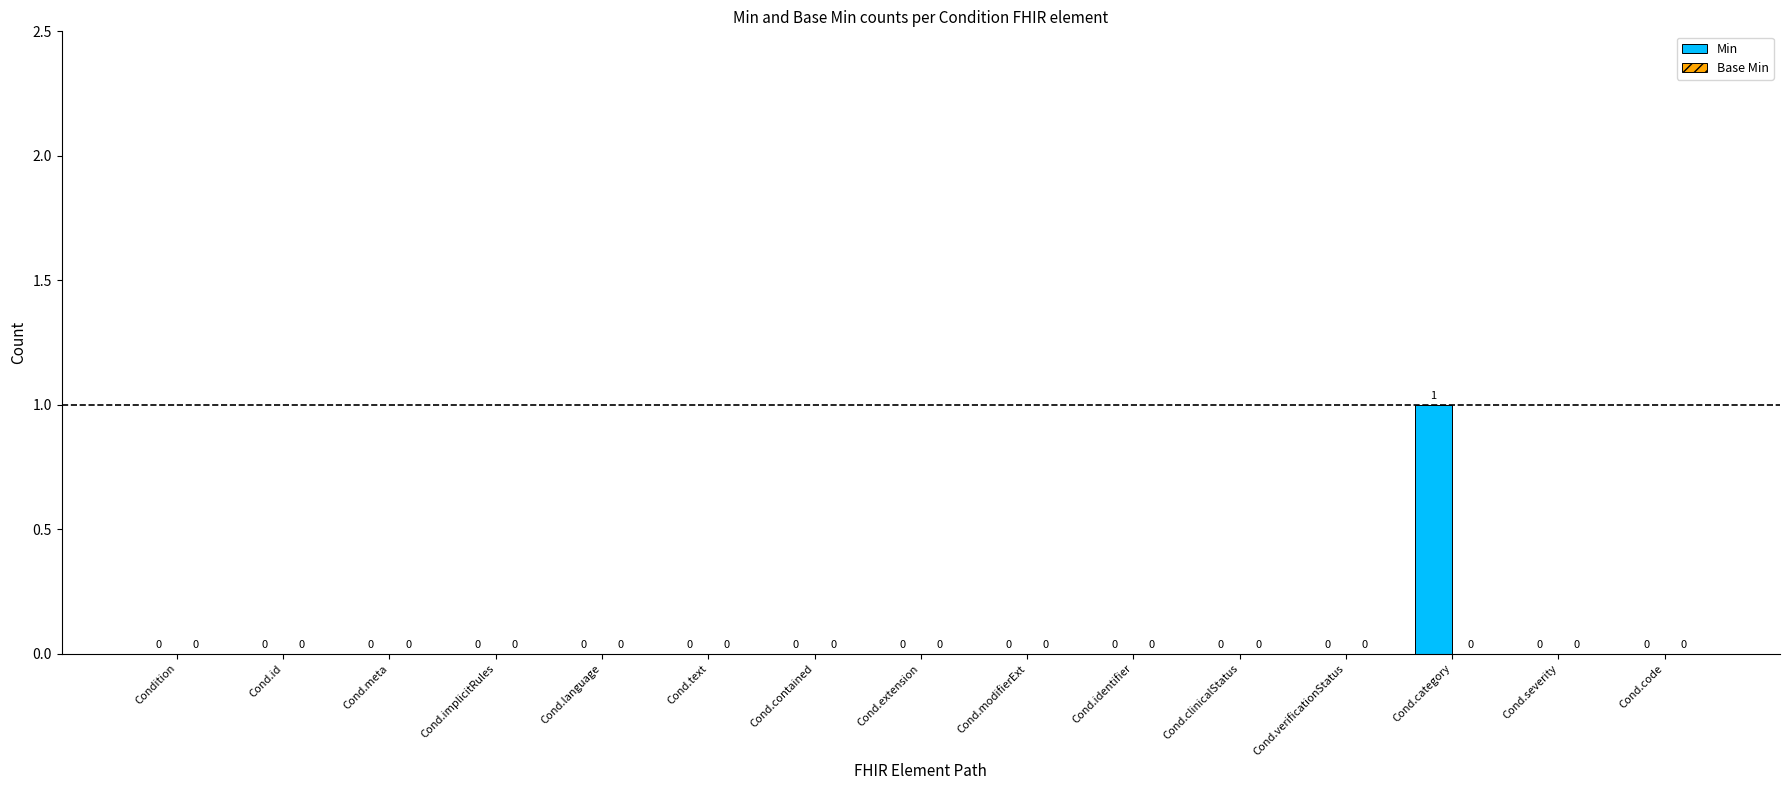

What is the maximum value shown in the chart?

1